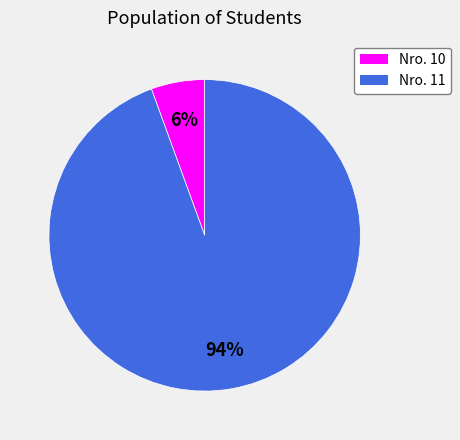

Which category has the smallest portion of the pie?

Nro. 10